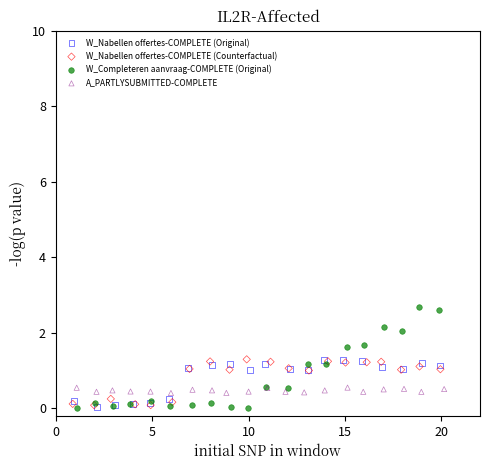

Which series has the widest spread of Y values?

W_Completeren aanvraag-COMPLETE (Original)